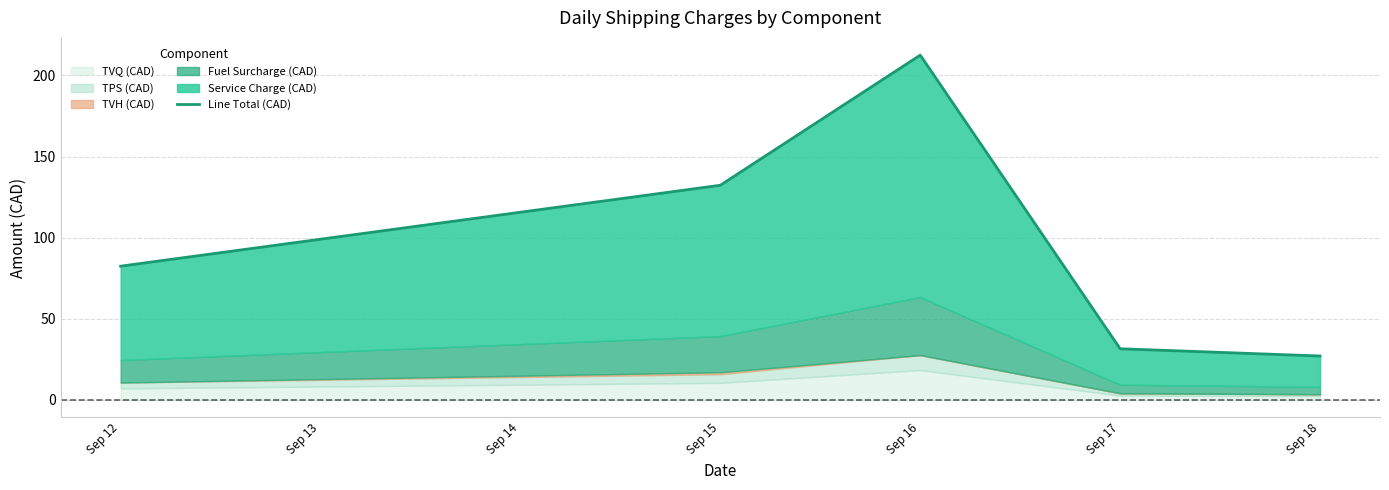

True or false: there are more than 1 points higher than both neighbors.

False